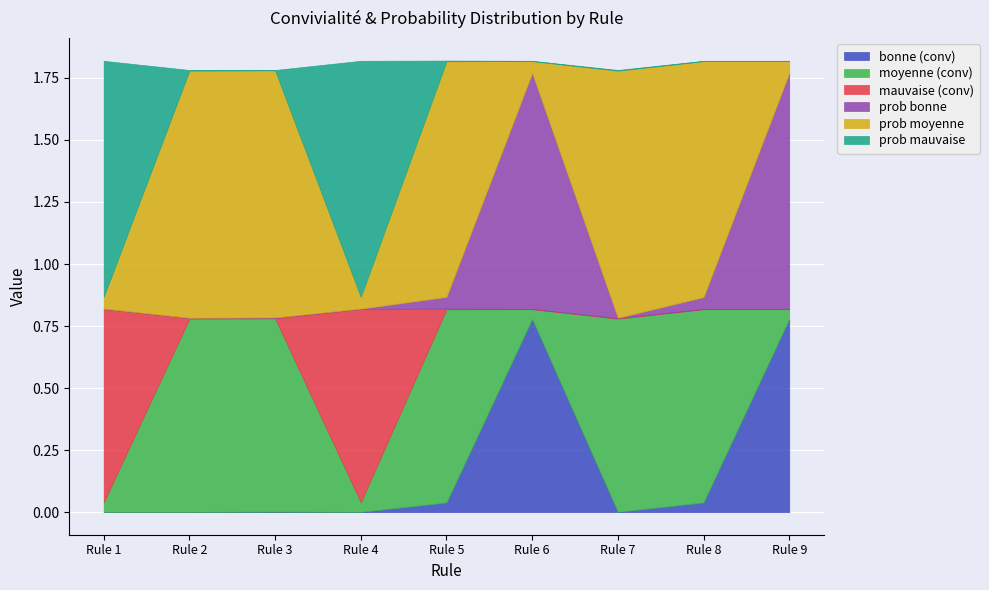

Is it true that bonne (conv) equals 0.0 at Rule 2?

True